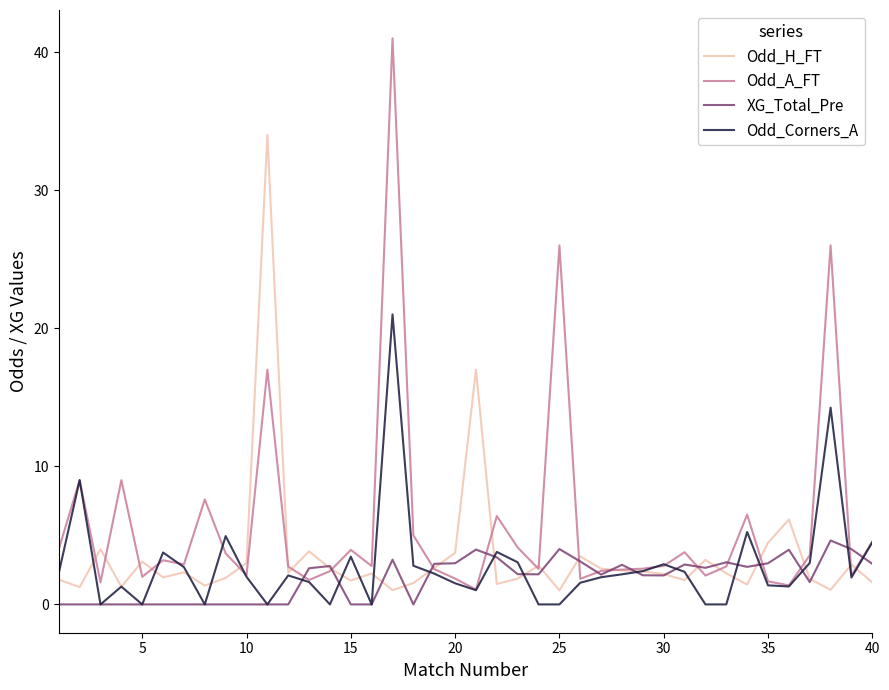

What is the difference between the maximum and minimum values in the XG_Total_Pre series?

4.6